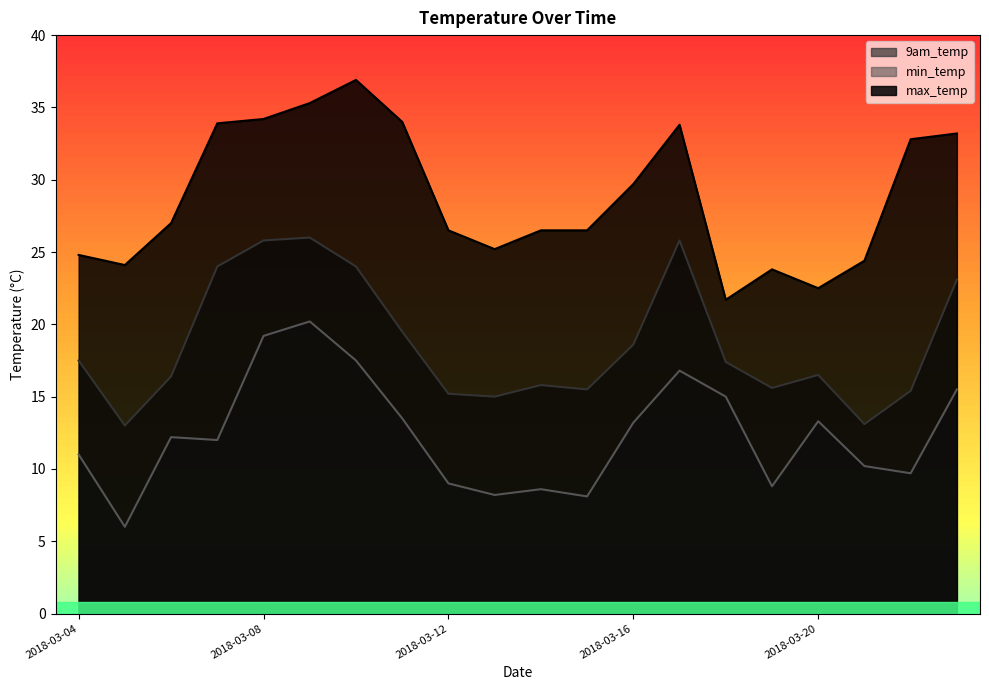

True or false: min_temp and max_temp cross at least once.

False